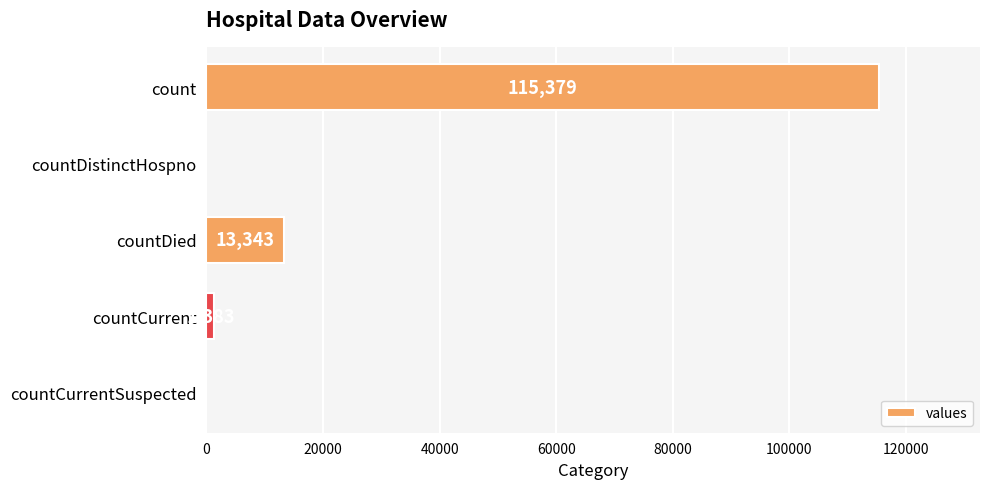

What is the maximum value shown in the chart?

115379